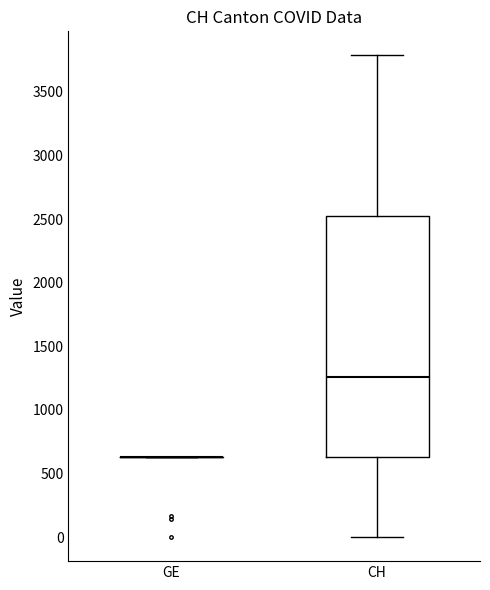

Comparing the boxes themselves (not the whiskers), which one is the tallest?

CH